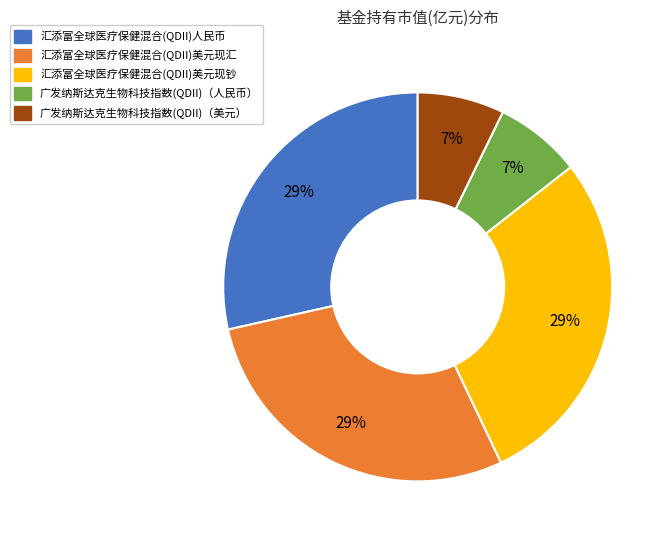

To the nearest percent, what percentage of the pie is 汇添富全球医疗保健混合(QDII)人民币?

29%